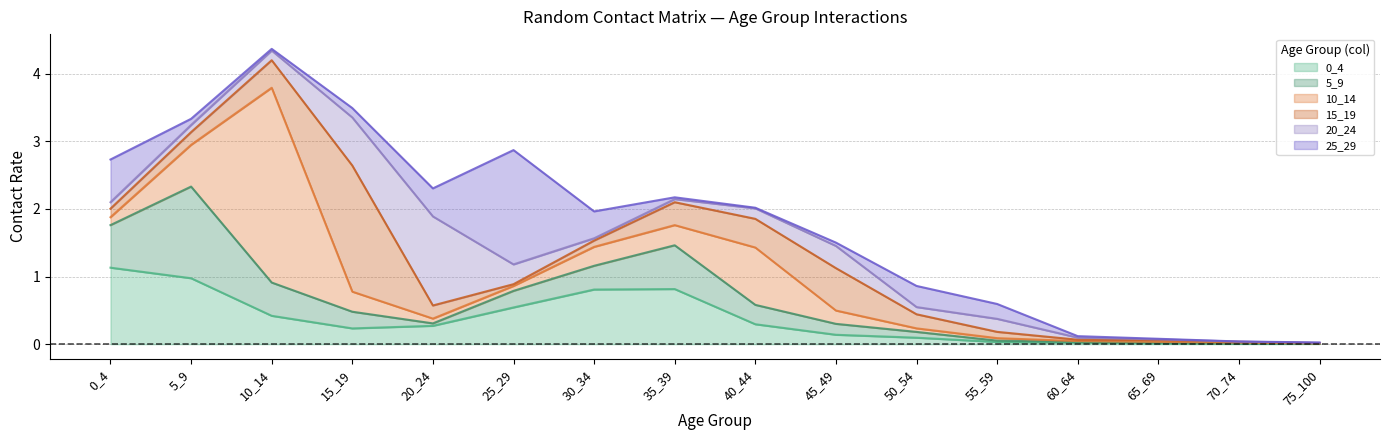

Reading right to left, what are all the values shown in this chart?

0_4: 75_100=0.0	70_74=0.0	65_69=0.0	60_64=0.0	55_59=0.0	50_54=0.1	45_49=0.1	40_44=0.3	35_39=0.8	30_34=0.8	25_29=0.5	20_24=0.3	15_19=0.2	10_14=0.4	5_9=1.0	0_4=1.1
5_9: 75_100=0.0	70_74=0.0	65_69=0.0	60_64=0.0	55_59=0.0	50_54=0.1	45_49=0.2	40_44=0.3	35_39=0.6	30_34=0.4	25_29=0.2	20_24=0.0	15_19=0.2	10_14=0.5	5_9=1.4	0_4=0.6
10_14: 75_100=0.0	70_74=0.0	65_69=0.0	60_64=0.0	55_59=0.0	50_54=0.1	45_49=0.2	40_44=0.8	35_39=0.3	30_34=0.3	25_29=0.1	20_24=0.1	15_19=0.3	10_14=2.9	5_9=0.6	0_4=0.1
15_19: 75_100=0.0	70_74=0.0	65_69=0.0	60_64=0.0	55_59=0.1	50_54=0.2	45_49=0.6	40_44=0.4	35_39=0.3	30_34=0.1	25_29=0.0	20_24=0.2	15_19=1.9	10_14=0.4	5_9=0.2	0_4=0.1
20_24: 75_100=0.0	70_74=0.0	65_69=0.0	60_64=0.0	55_59=0.2	50_54=0.1	45_49=0.3	40_44=0.2	35_39=0.0	30_34=0.0	25_29=0.3	20_24=1.3	15_19=0.7	10_14=0.1	5_9=0.1	0_4=0.1
25_29: 75_100=0.0	70_74=0.0	65_69=0.0	60_64=0.0	55_59=0.2	50_54=0.3	45_49=0.0	40_44=0.0	35_39=0.0	30_34=0.4	25_29=1.7	20_24=0.4	15_19=0.1	10_14=0.0	5_9=0.1	0_4=0.6